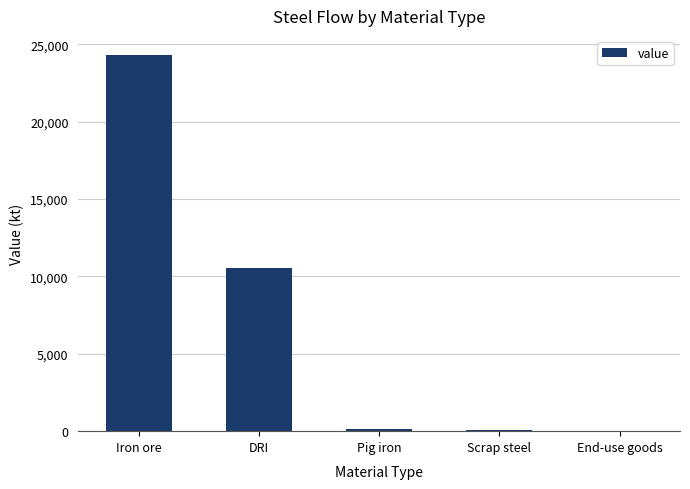

Where is the data nearest to the value 12161?

DRI